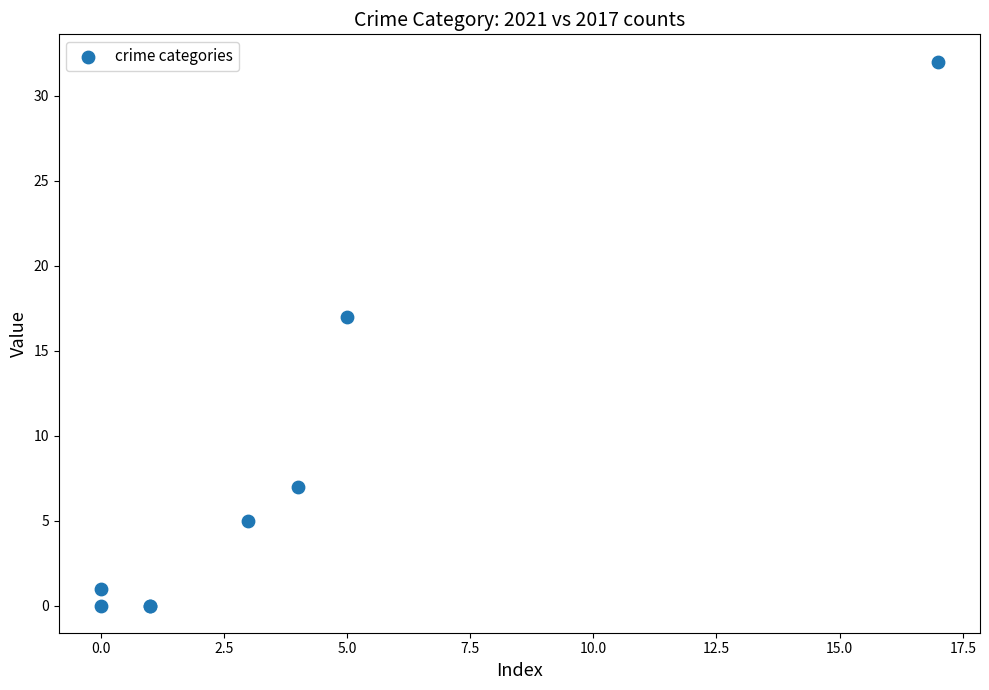

What Y value in the scatter plot is closest to 16?

17